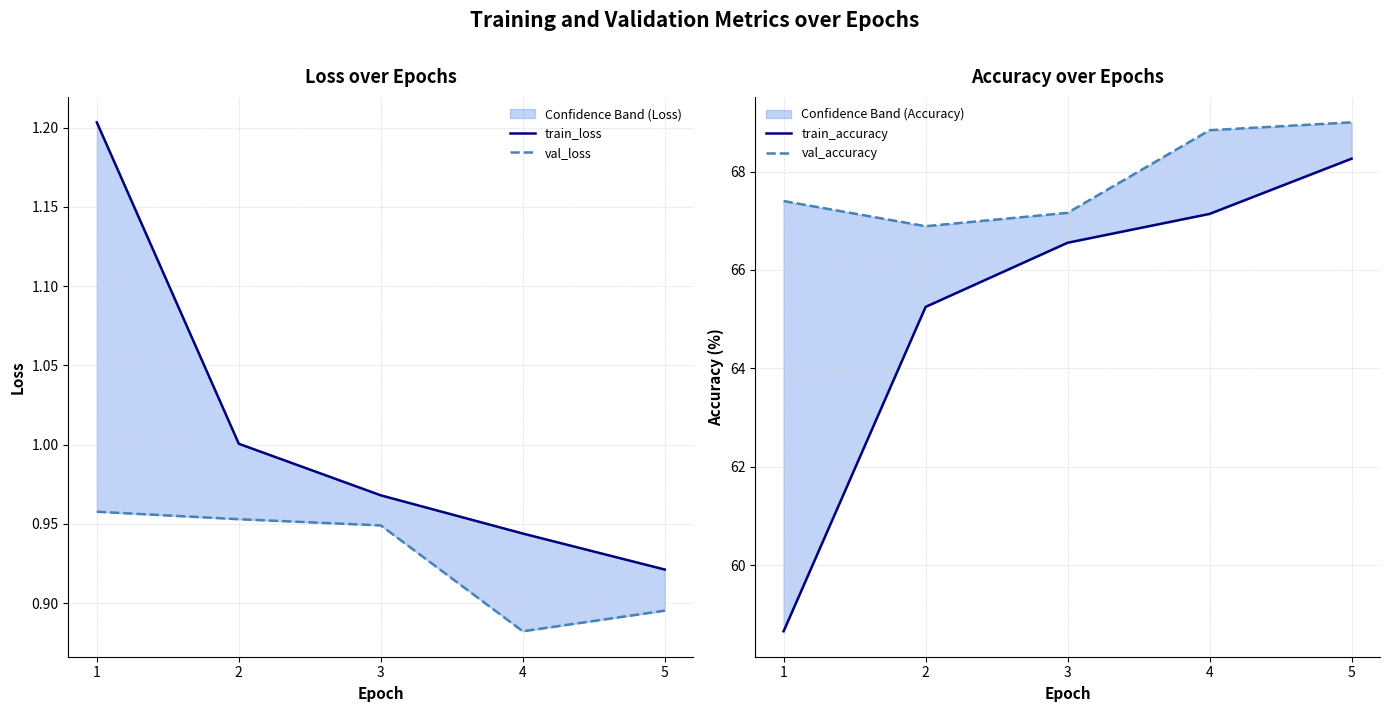

Rank the series at 5 from highest to lowest value.

val_accuracy, train_accuracy, train_loss, val_loss